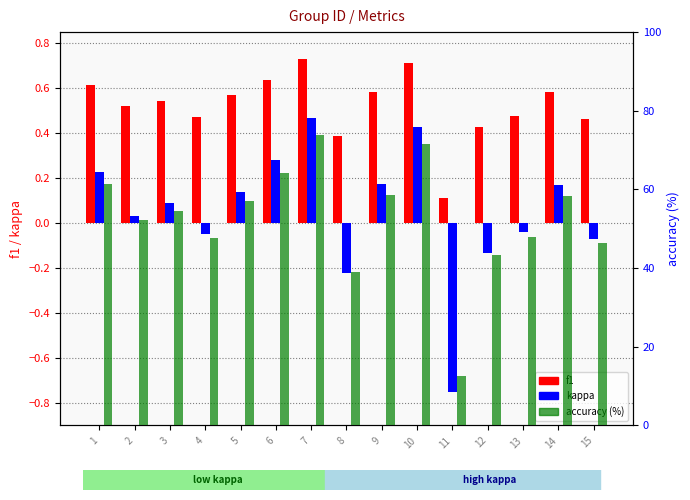

What is the difference between the maximum and minimum values in the accuracy (%) series?

61.4